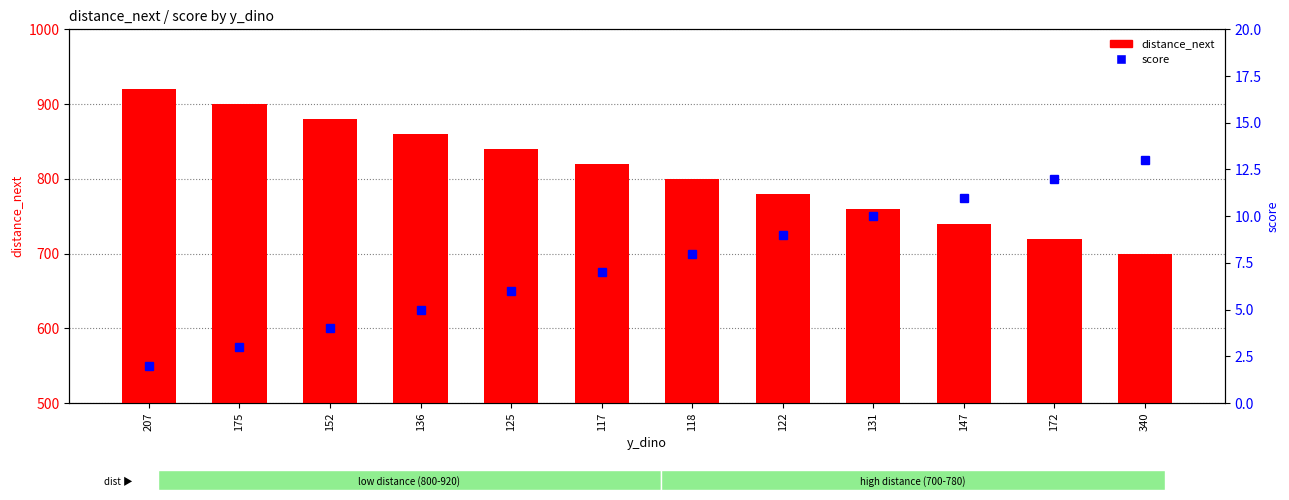

At which label is distance_next closest to 810?

117